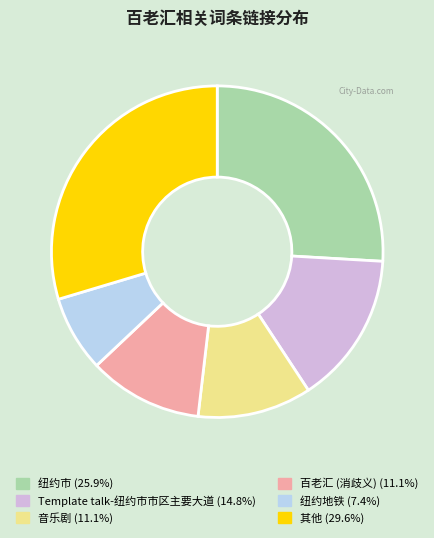

Is there any slice that represents more than half of the pie?

No